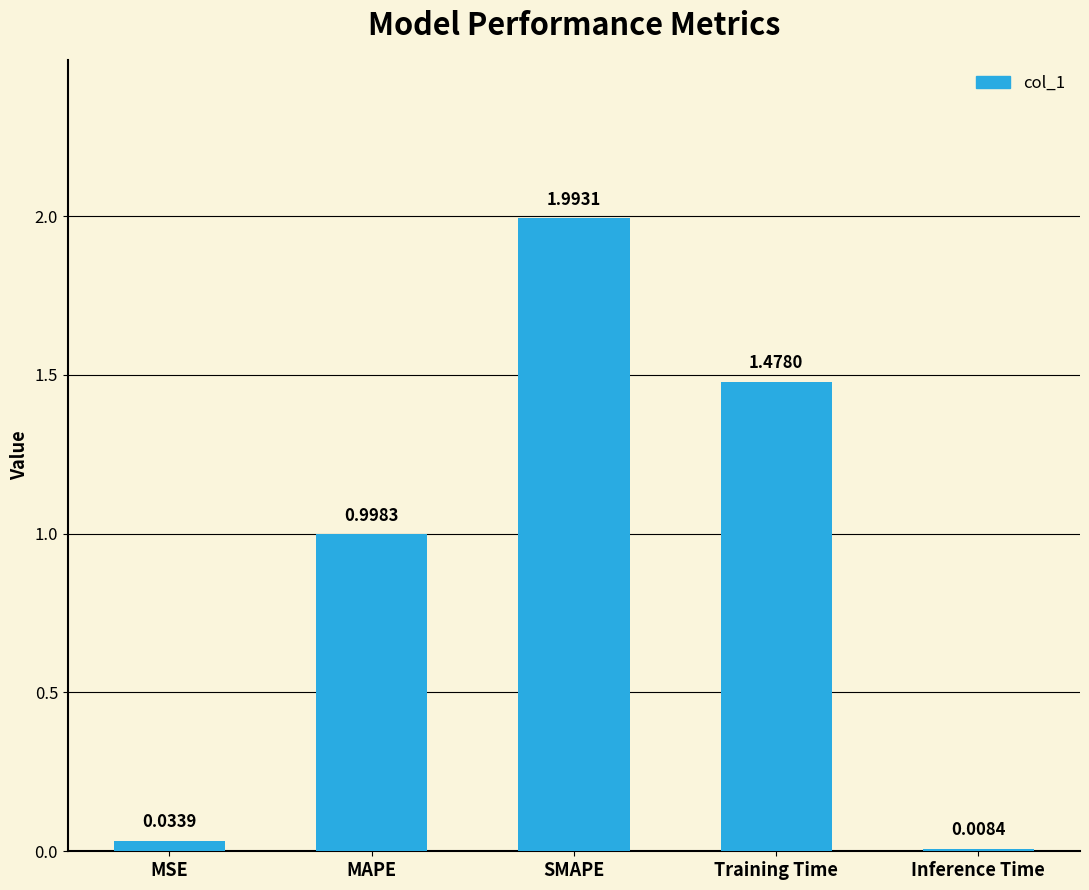

Where is the data nearest to the value 1?

MAPE